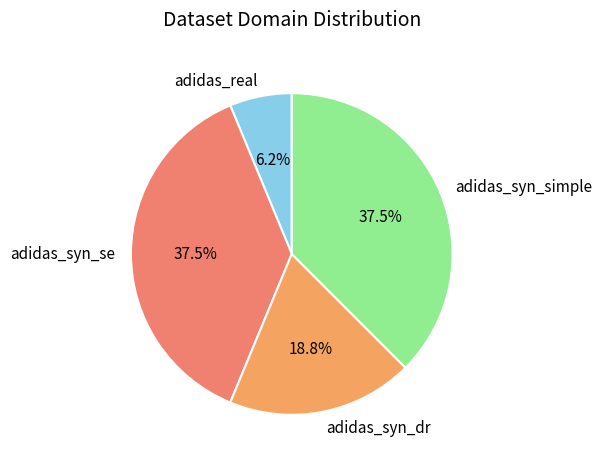

Is there a majority slice in this chart?

No